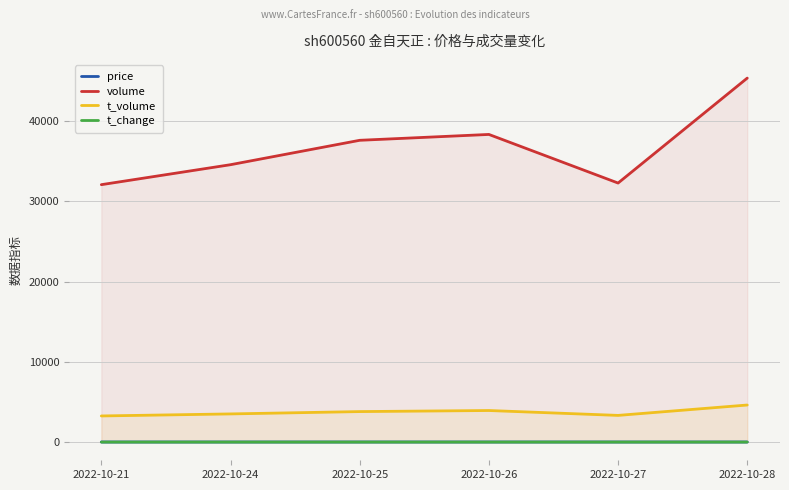

What is the difference between the maximum and minimum values in the t_change series?

0.6